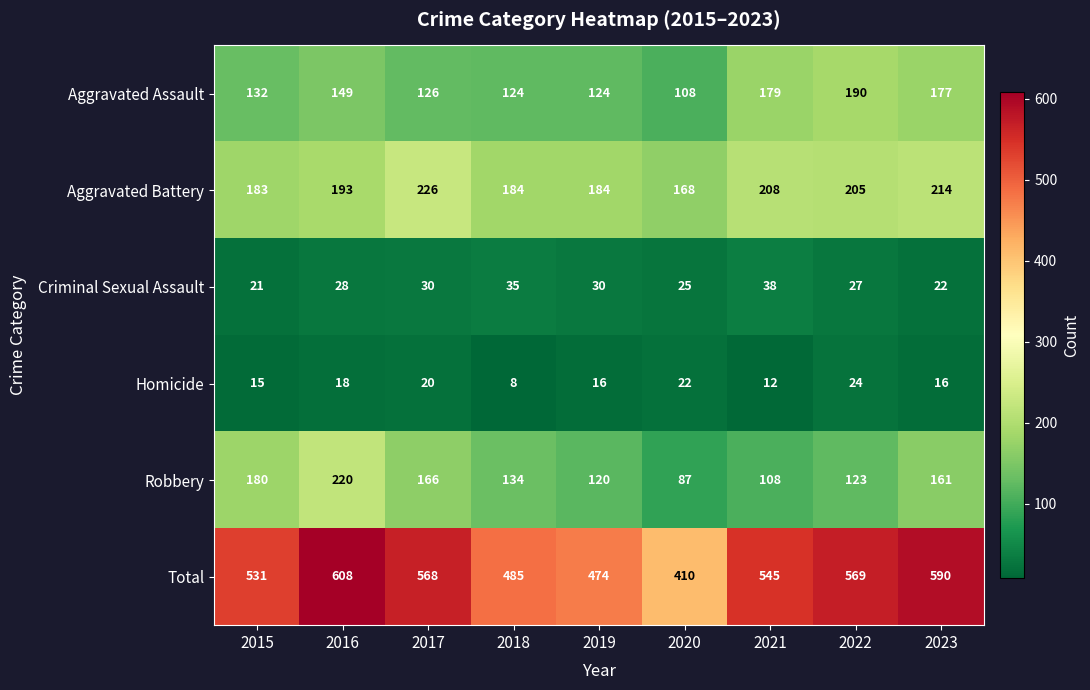

The value of Criminal Sexual Assault at 2018 is 14. True or false?

False